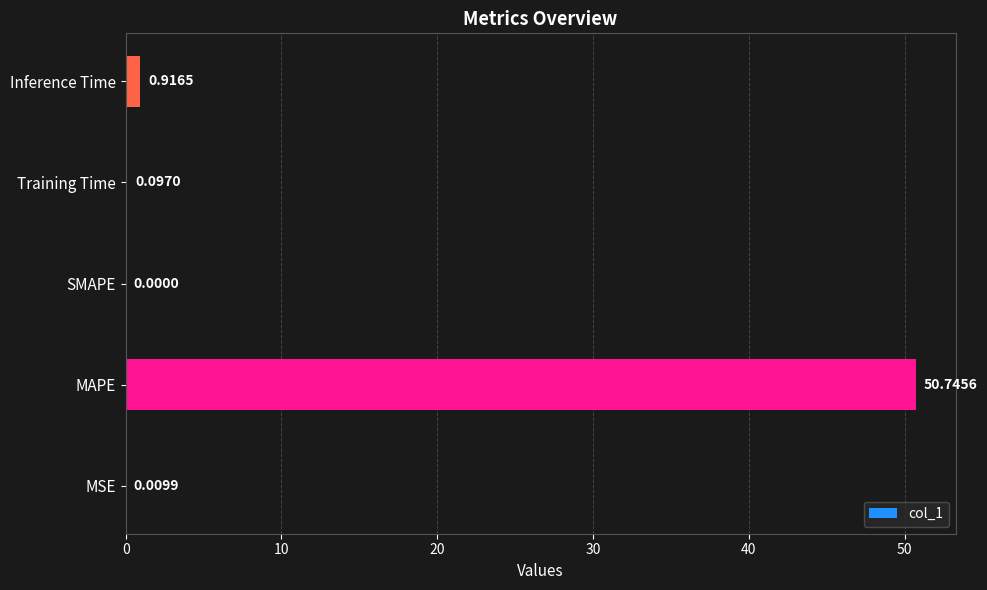

Does the chart contain stacked bars?

No